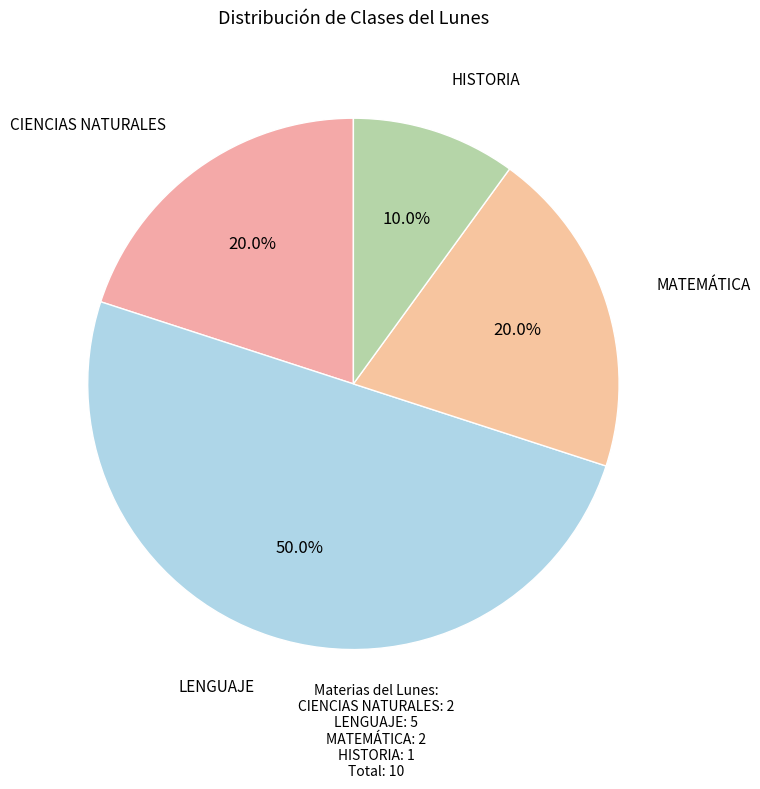

To the nearest percent, what is the average slice percentage?

25%